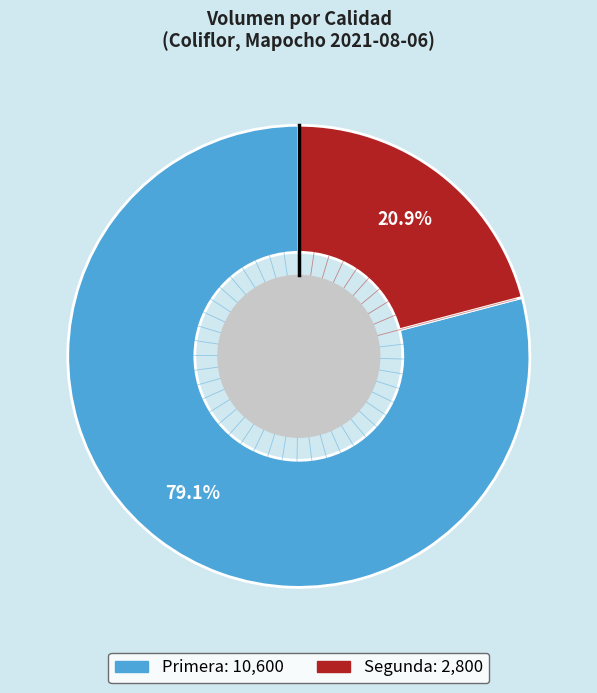

How many segments does this pie chart have?

2